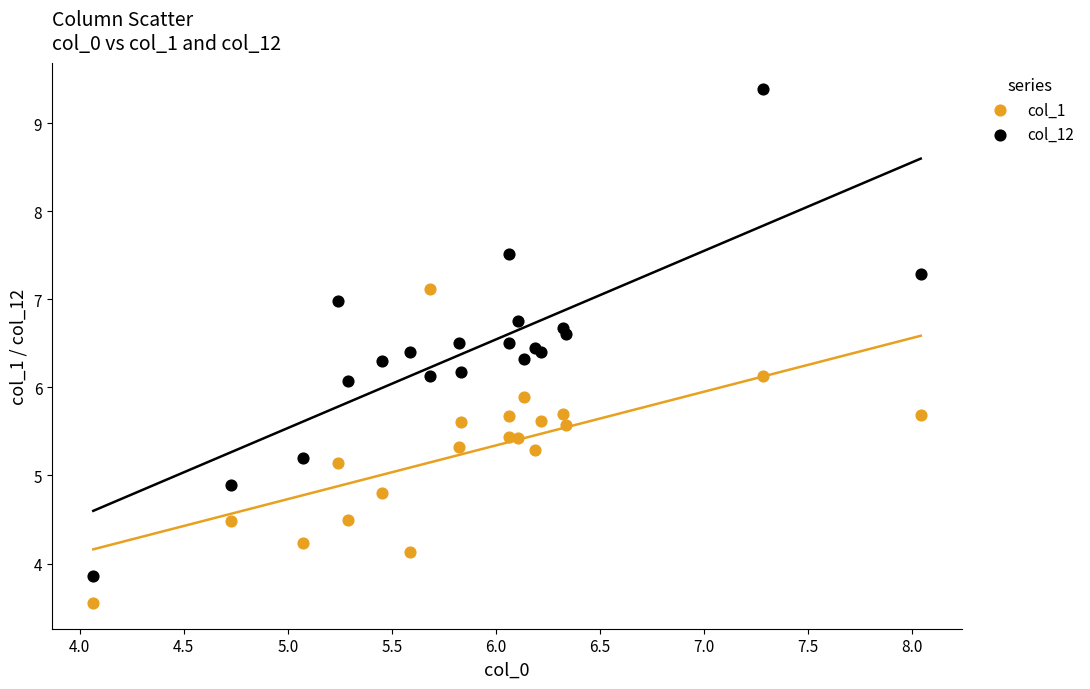

Which series reaches the maximum Y coordinate?

col_12